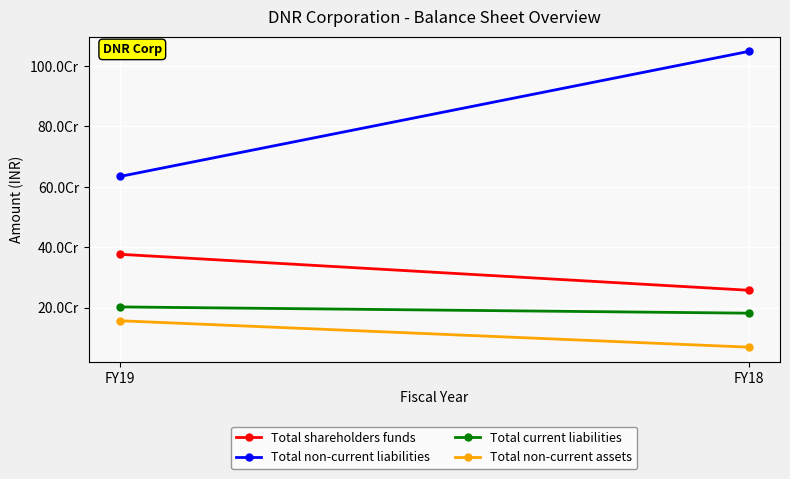

How many lines are shown in the chart?

4